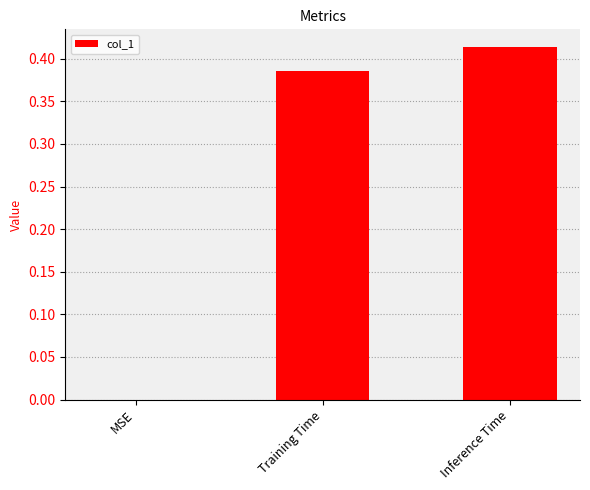

Count the number of values greater than 0.

2